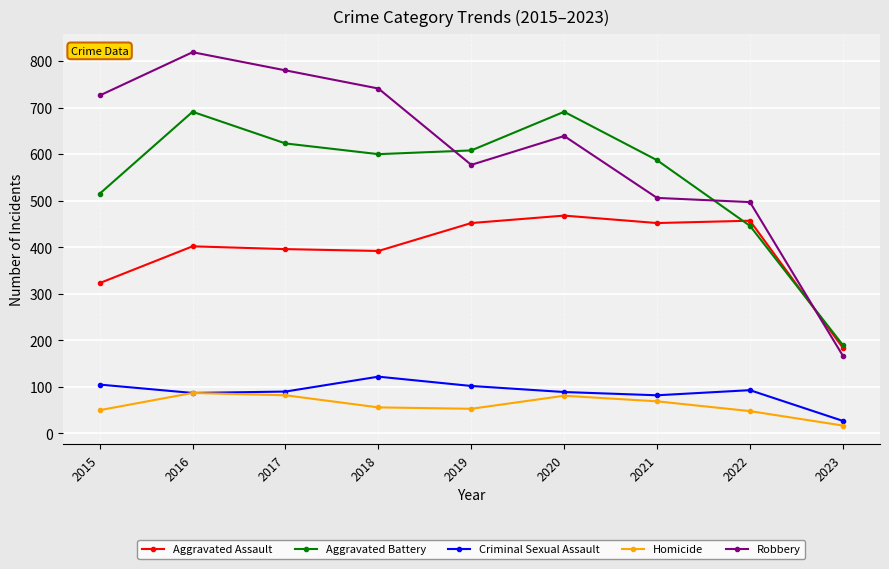

What is the value of the Aggravated Battery point at the 5th from the left?

608